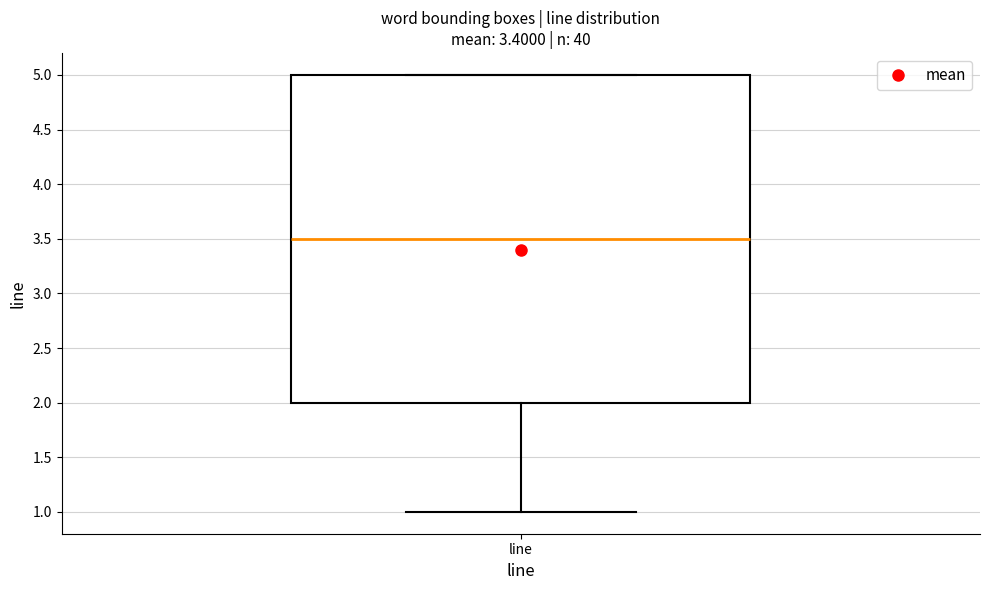

Where is the upper edge of the box for line on the y-axis? The values are not printed on the chart, so give them approximately, as read against the axis.

5.0